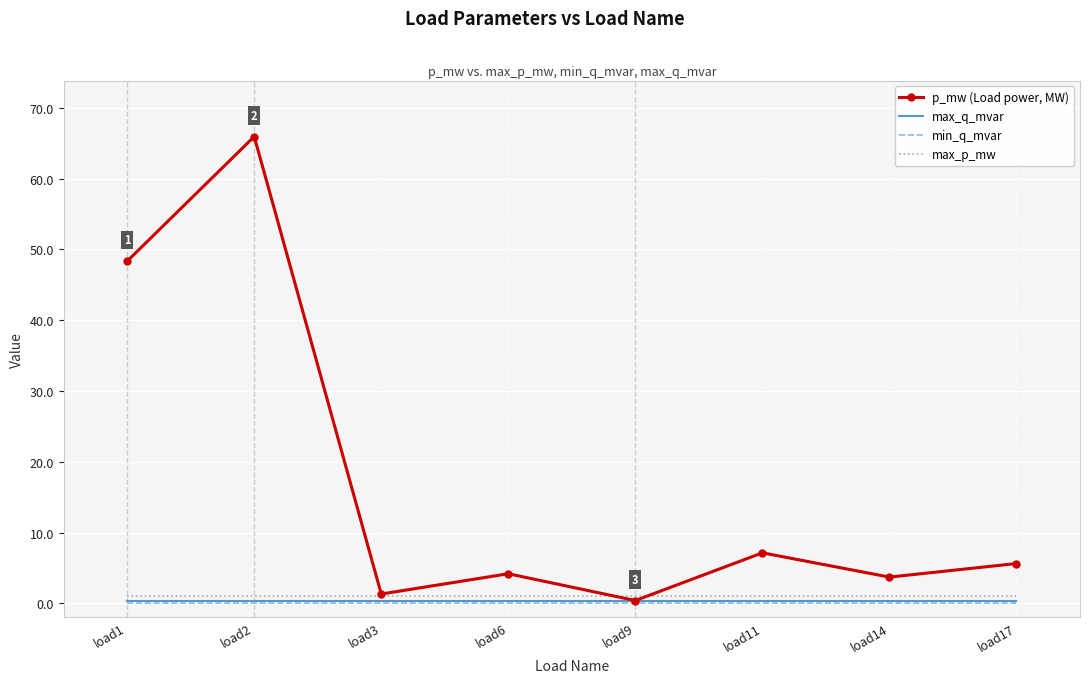

What is the maximum value for max_q_mvar?

0.4